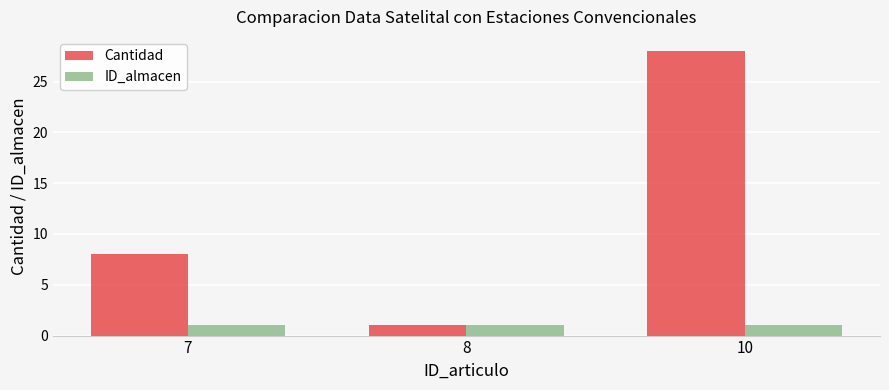

What is the highest value of the ID_almacen series?

1